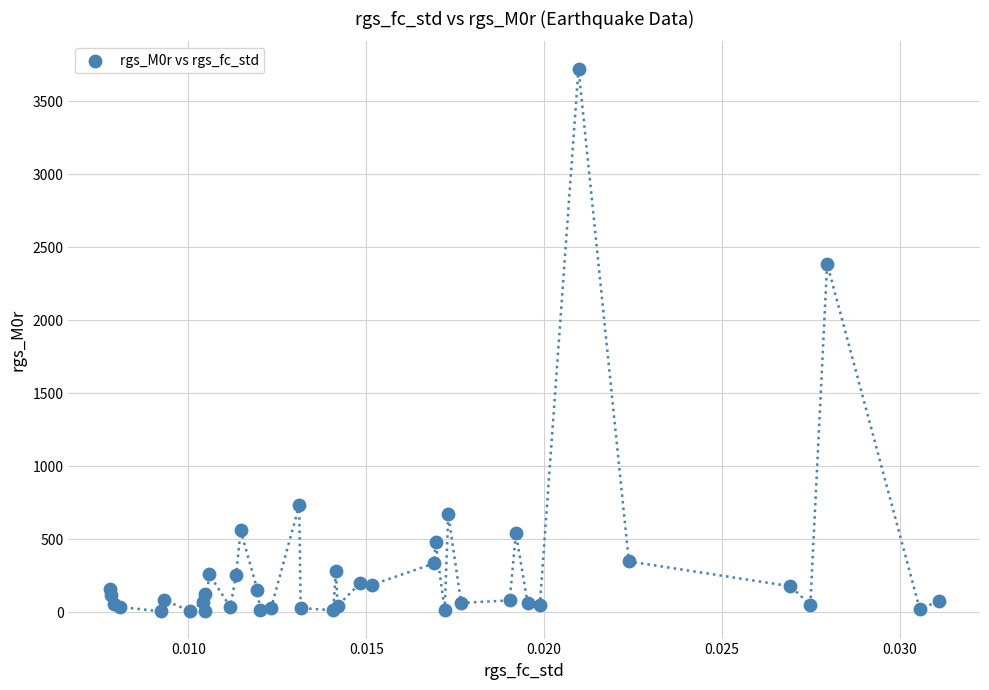

What Y value in the scatter plot is closest to 1865?

2387.2